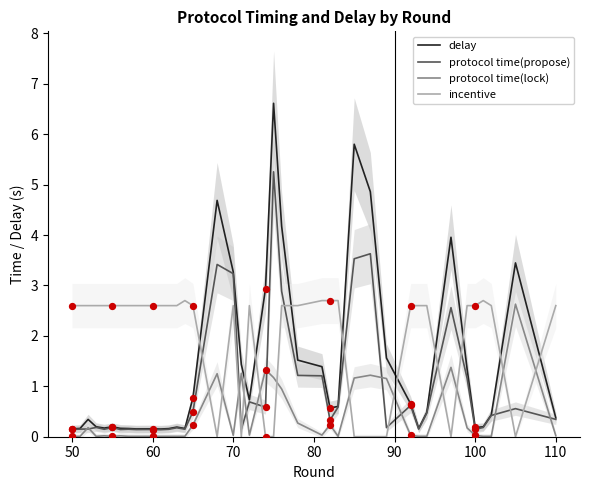

Which series reaches the maximum Y coordinate?

delay